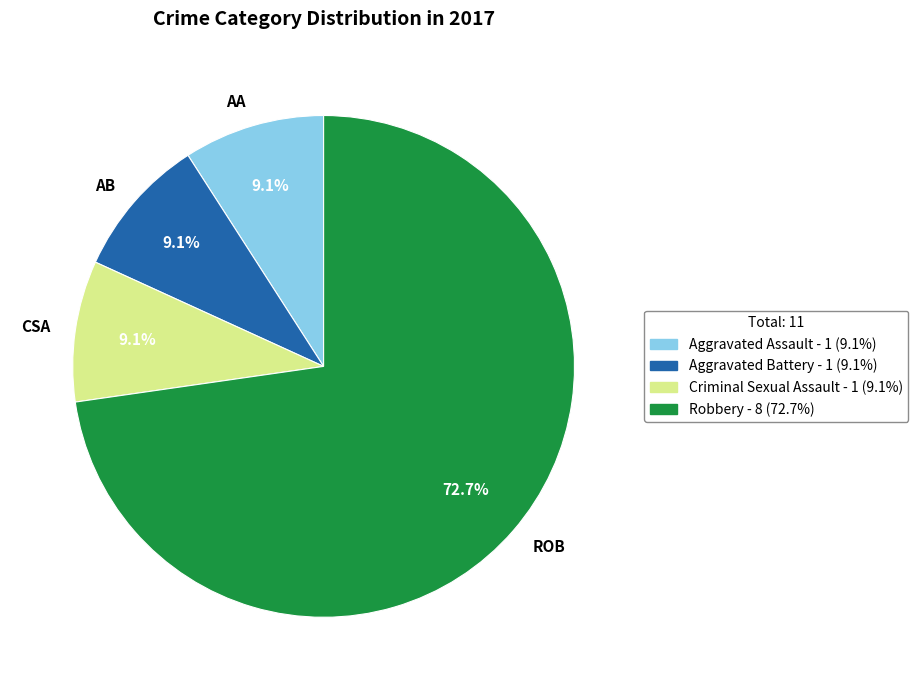

Is the sum of ROB and AB greater than half?

Yes